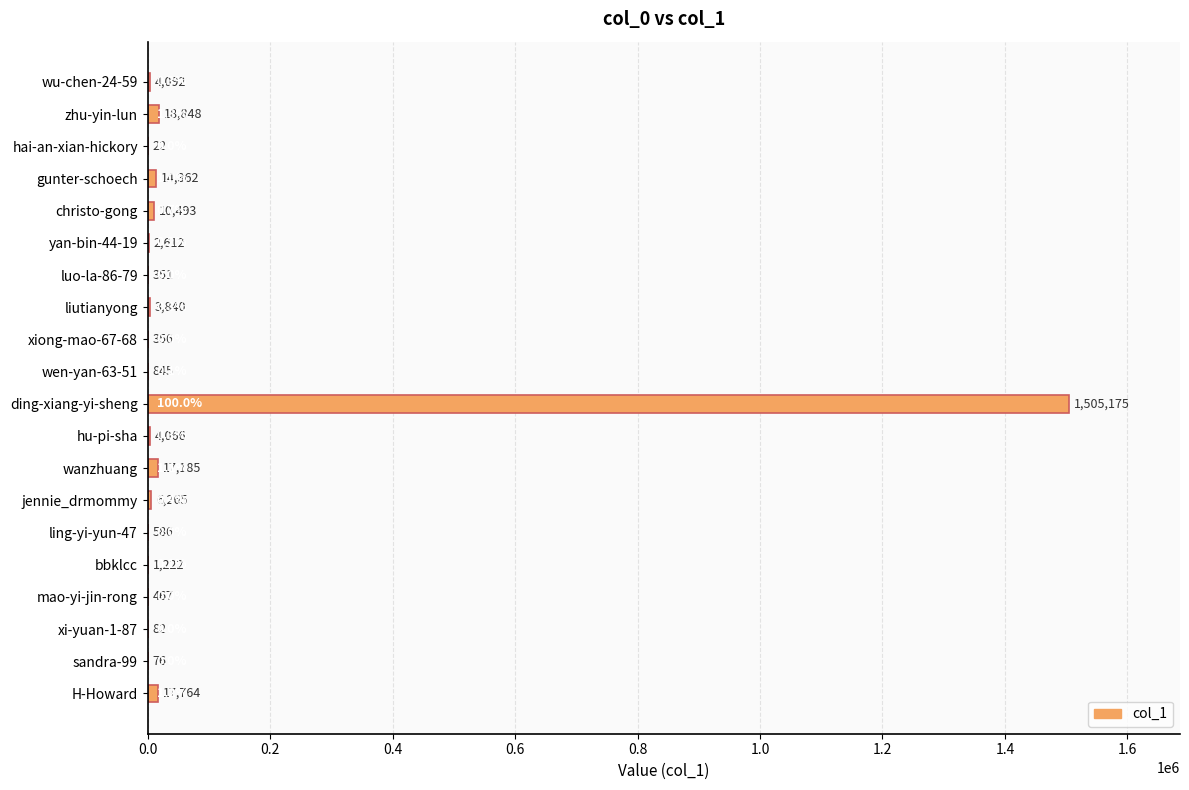

Reading top to bottom, extract all data points from this chart.

wu-chen-24-59=4092	zhu-yin-lun=18848	hai-an-xian-hickory=22	gunter-schoech=14362	christo-gong=10493	yan-bin-44-19=2612	luo-la-86-79=351	liutianyong=3840	xiong-mao-67-68=356	wen-yan-63-51=845	ding-xiang-yi-sheng=1505175	hu-pi-sha=4066	wanzhuang=17185	jennie_drmommy=6265	ling-yi-yun-47=586	bbklcc=1222	mao-yi-jin-rong=467	xi-yuan-1-87=82	sandra-99=76	H-Howard=17764